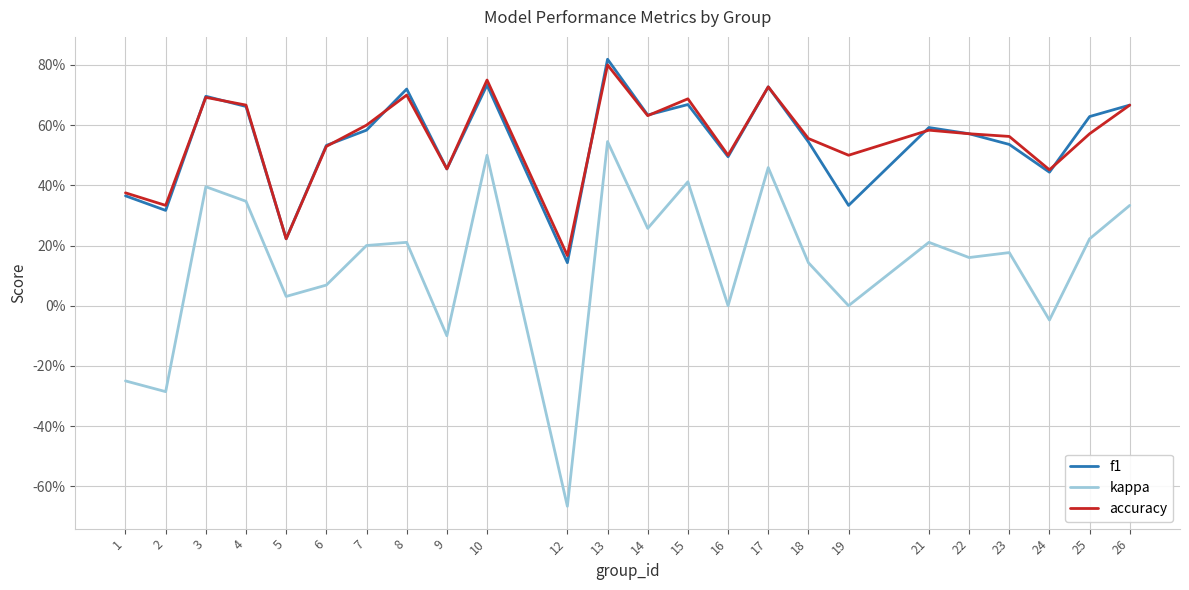

What is the approximate value of kappa at 23?

0.2